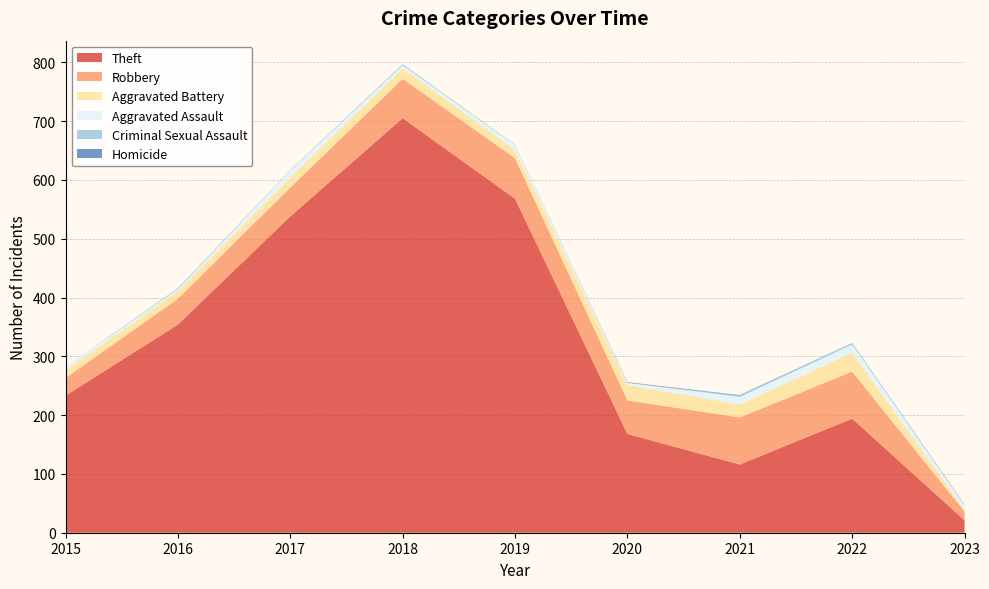

Reading left to right, what are all the values shown in this chart?

Theft: 2015=233	2016=354	2017=538	2018=705	2019=568	2020=168	2021=116	2022=194	2023=21
Robbery: 2015=30	2016=44	2017=49	2018=67	2019=69	2020=57	2021=80	2022=80	2023=15
Aggravated Battery: 2015=13	2016=13	2017=17	2018=18	2019=14	2020=26	2021=22	2022=32	2023=3
Aggravated Assault: 2015=6	2016=3	2017=12	2018=5	2019=8	2020=4	2021=13	2022=14	2023=8
Criminal Sexual Assault: 2015=0	2016=2	2017=1	2018=2	2019=1	2020=0	2021=2	2022=3	2023=0
Homicide: 2015=0	2016=0	2017=0	2018=0	2019=0	2020=1	2021=1	2022=0	2023=1